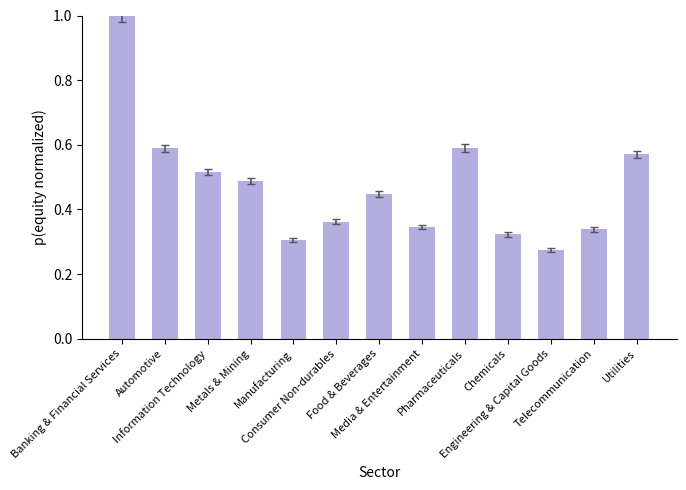

How many bars are there in total?

13